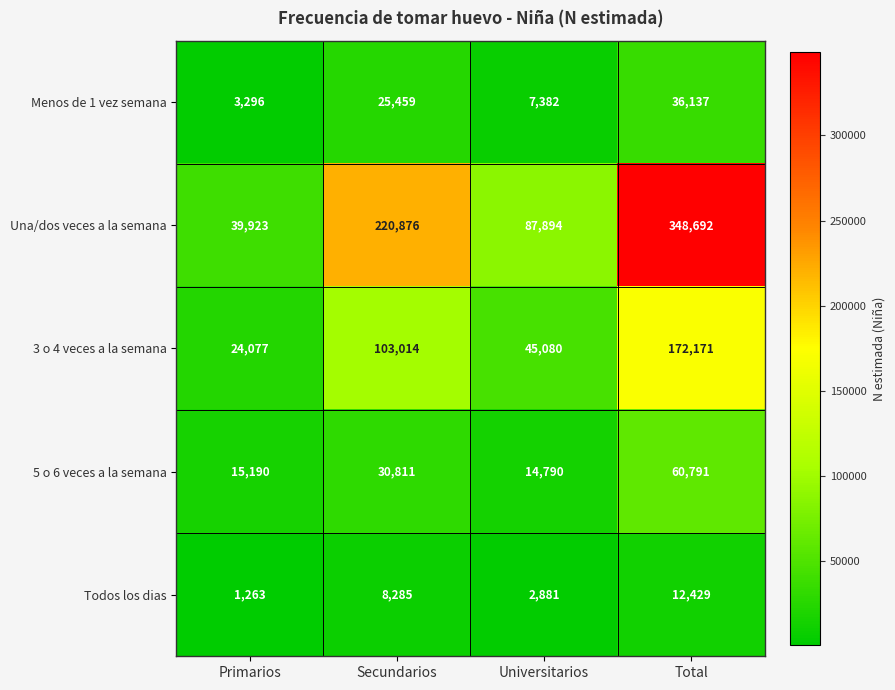

Is it true that Una/dos veces a la semana equals 348692 at Total?

True